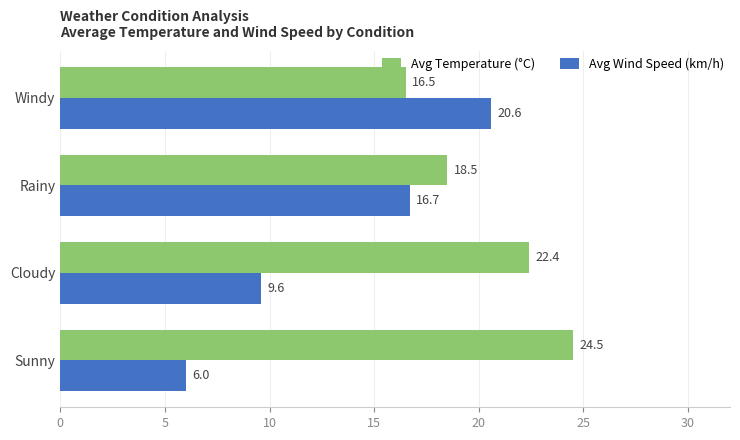

List the labels in order of Avg Temperature (°C) value, smallest first.

Windy, Rainy, Cloudy, Sunny